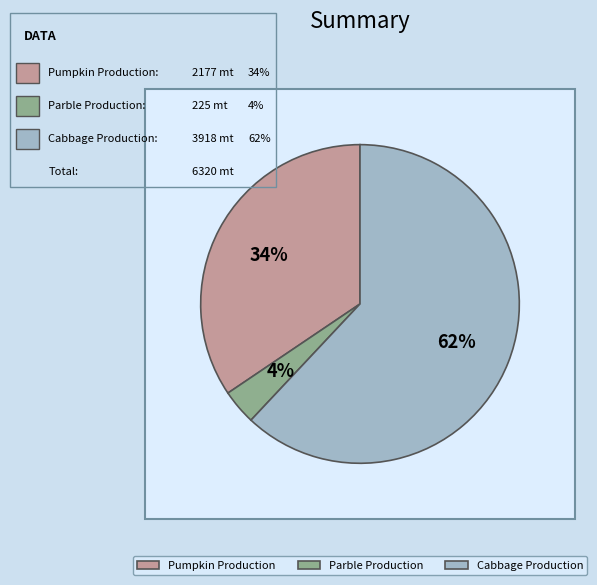

What is the largest slice in the pie chart?

Cabbage Production